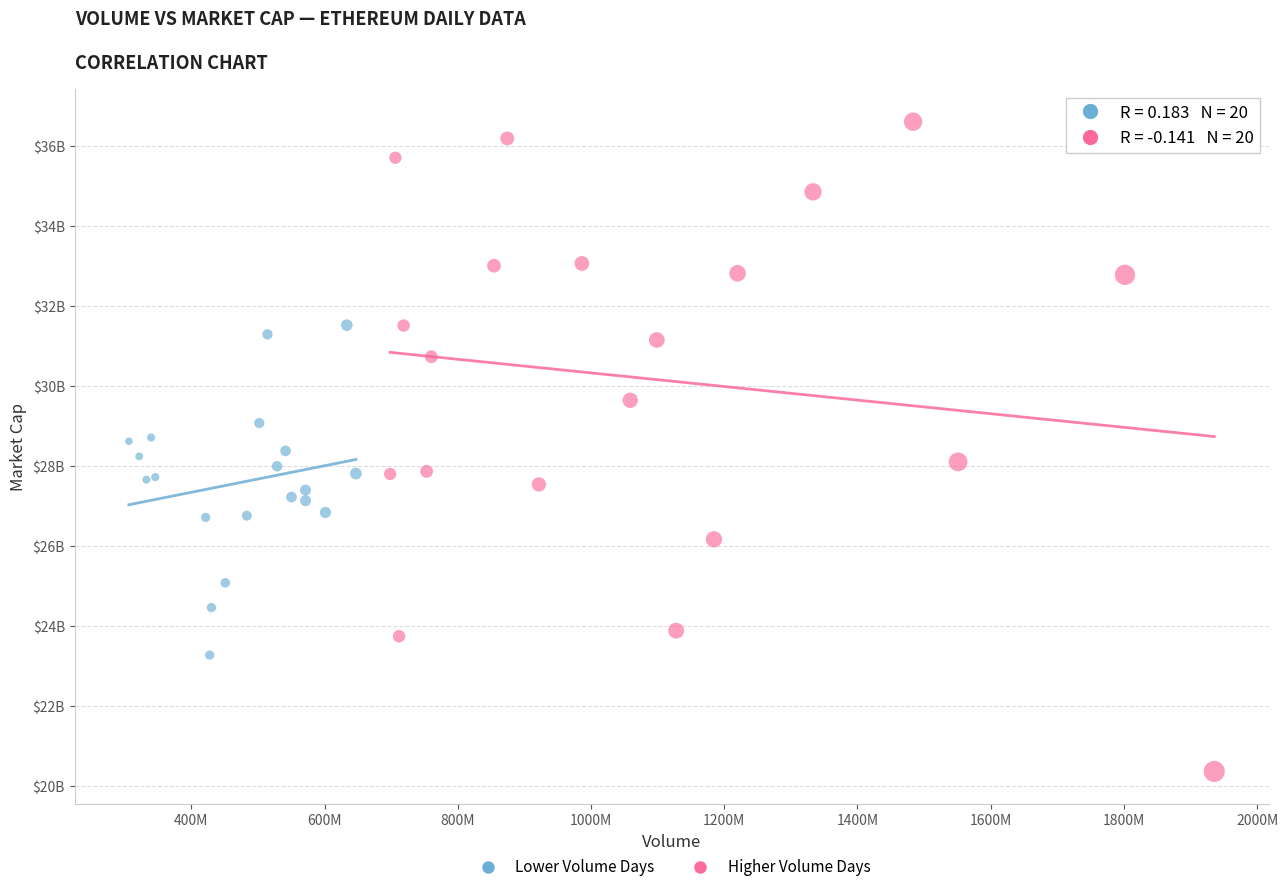

What are all the series names shown in the legend?

Lower Volume Days, Higher Volume Days